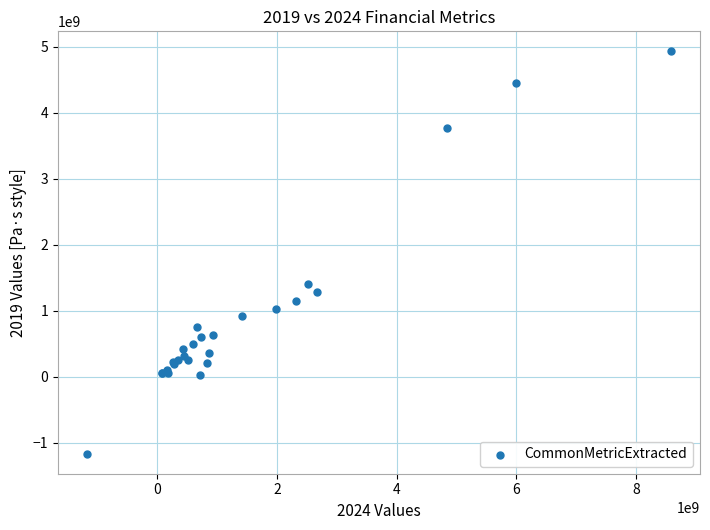

What Y value in the scatter plot is closest to 1883937500?

1406808000